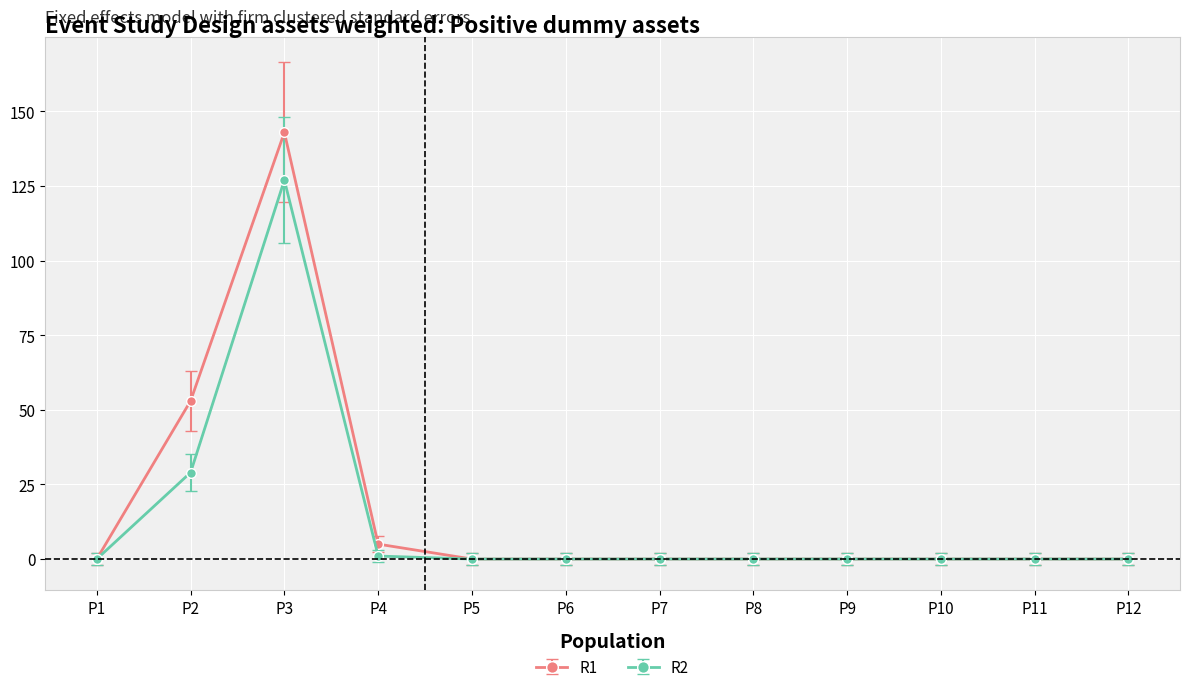

Reading left to right, transcribe all the data shown in this chart.

R1: 0	53	143	5	0	0	0	0	0	0	0	0
R2: 0	29	127	1	0	0	0	0	0	0	0	0